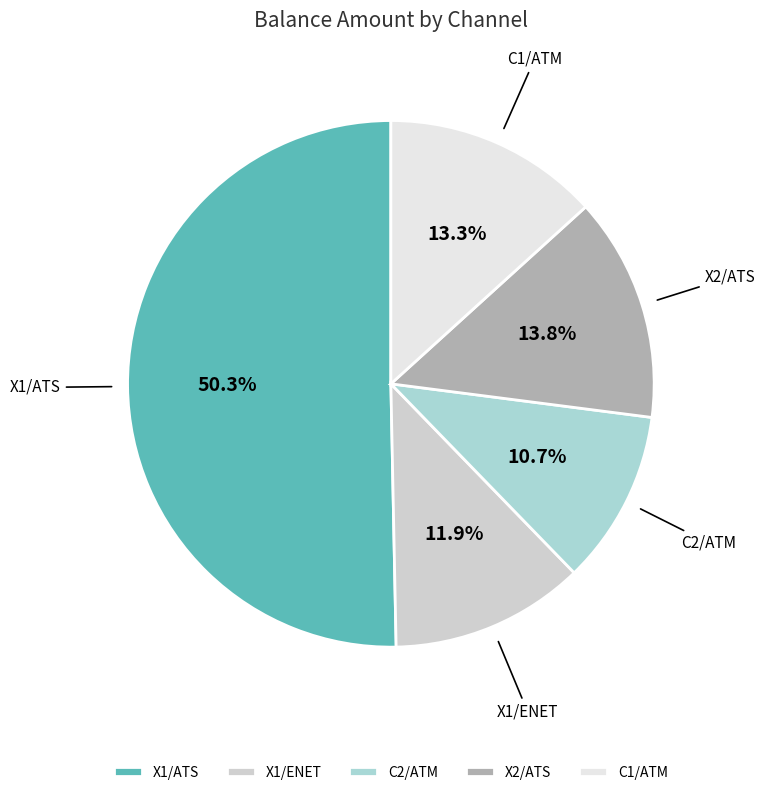

To the nearest percent, what portion does X2/ATS represent?

14%